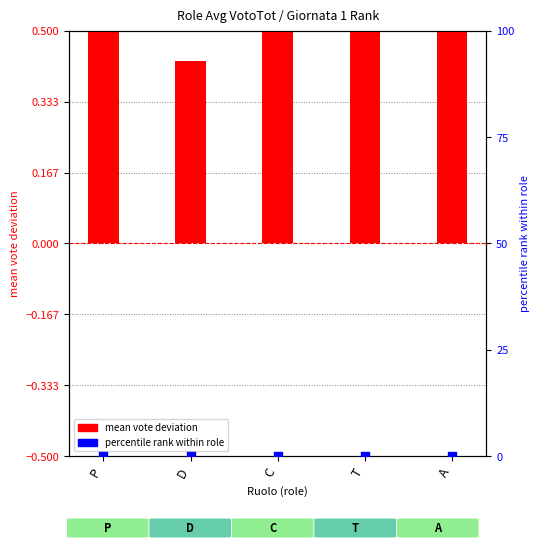

At how many categories does at least one series exceed 0?

5